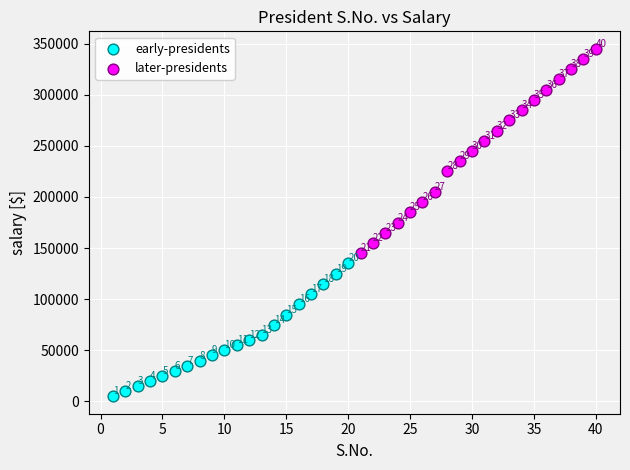

Which series has the widest spread of Y values?

later-presidents